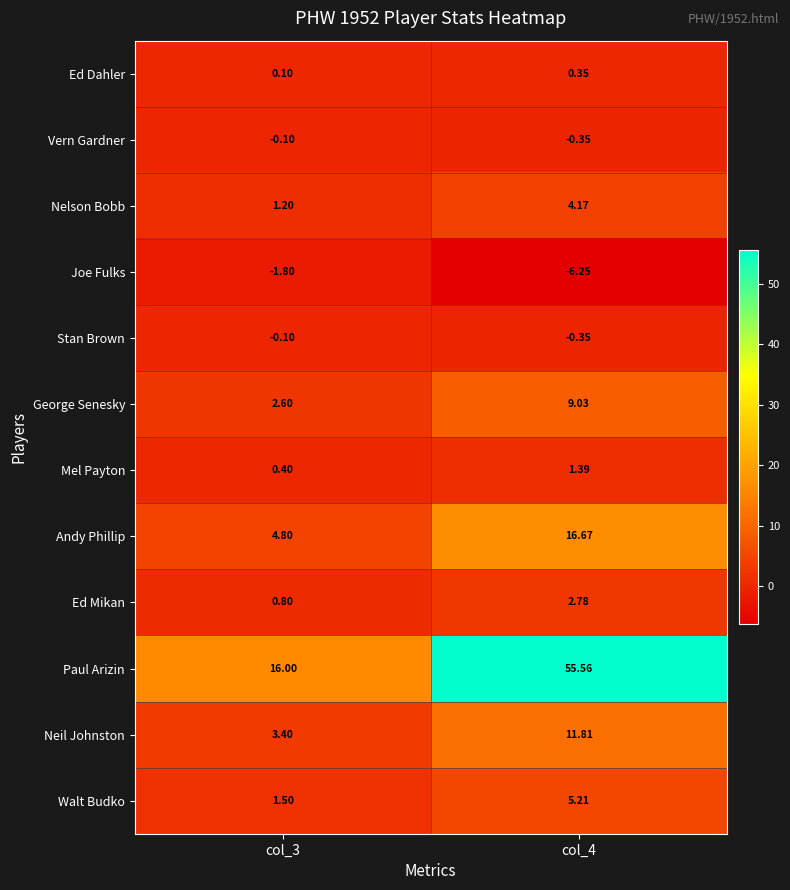

Between col_3 and col_4, which series saw the biggest shift?

Paul Arizin